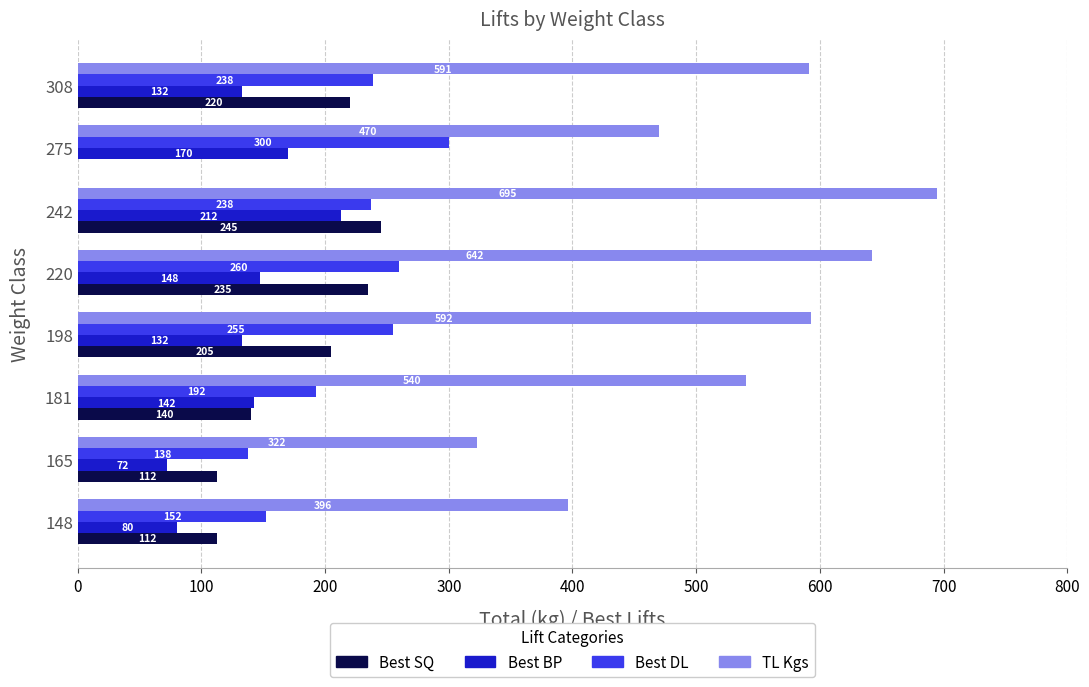

How many data points in Best BP are above 142?

4